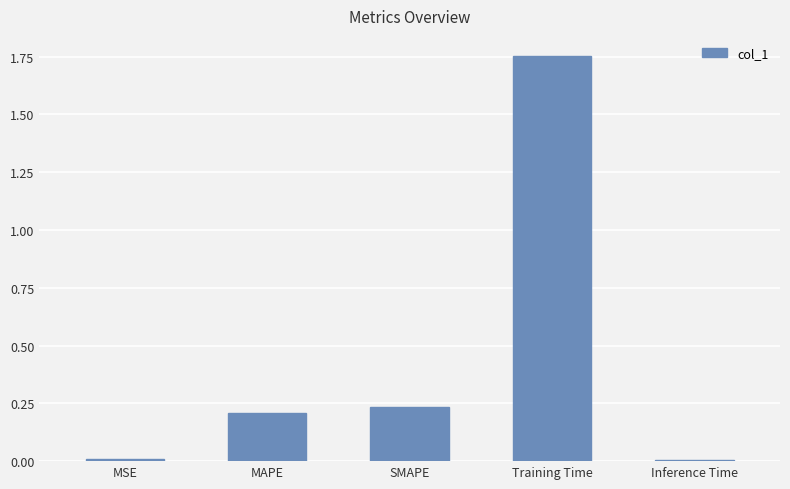

What is the average value?

0.4